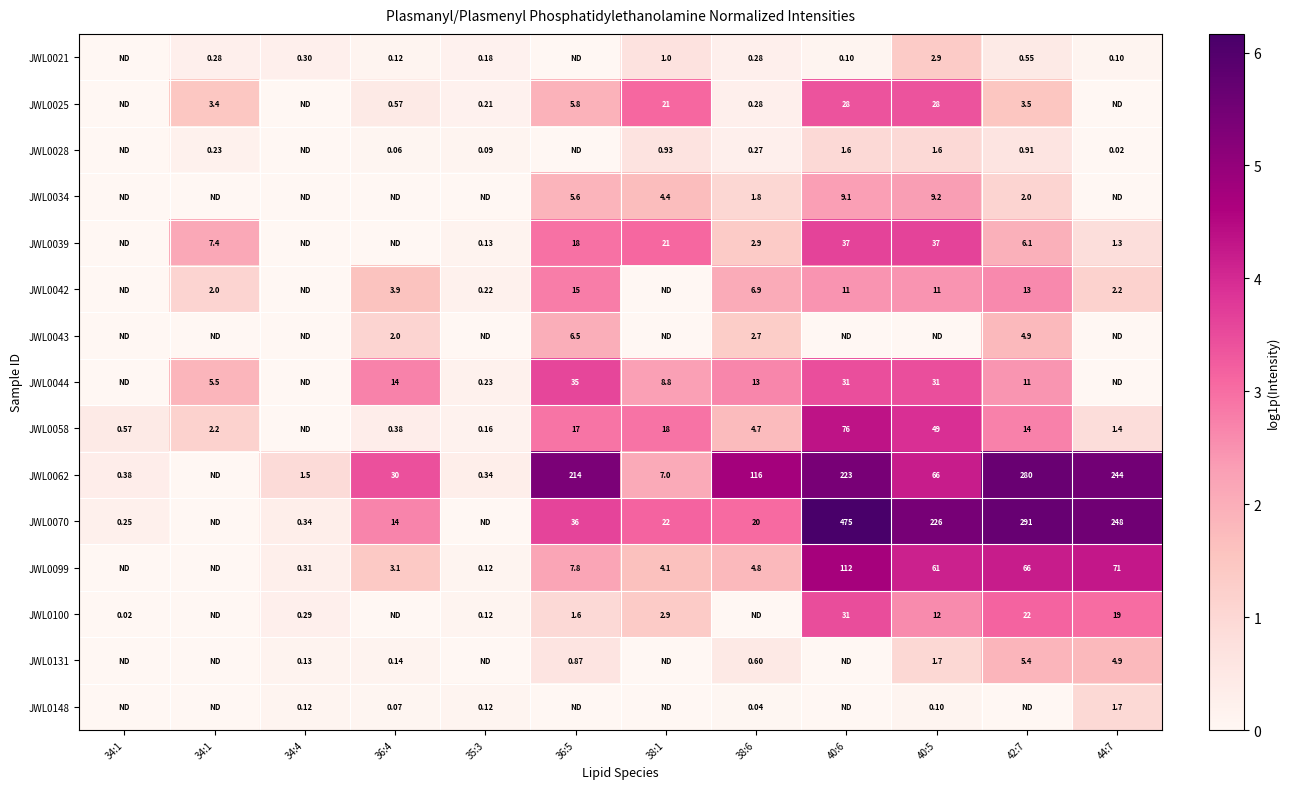

What is the approximate value of JWL0148 at 40:5?

0.1